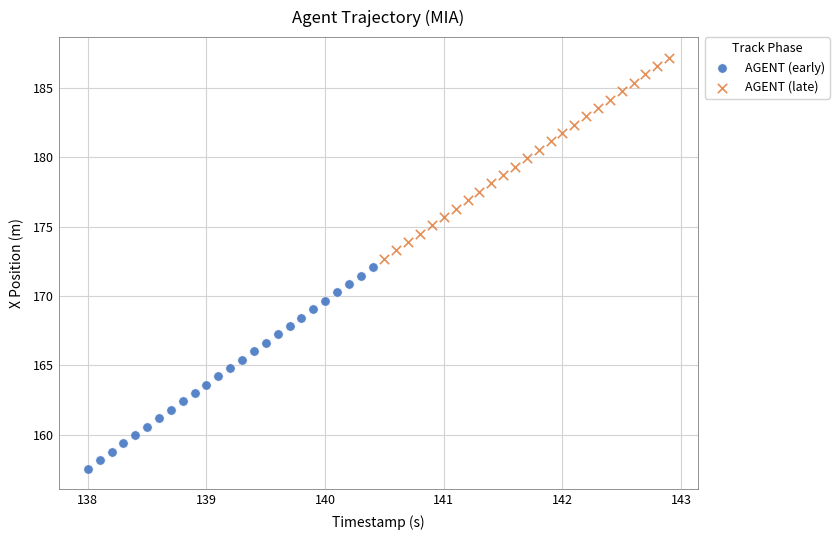

Which series reaches the minimum Y coordinate?

AGENT (early)